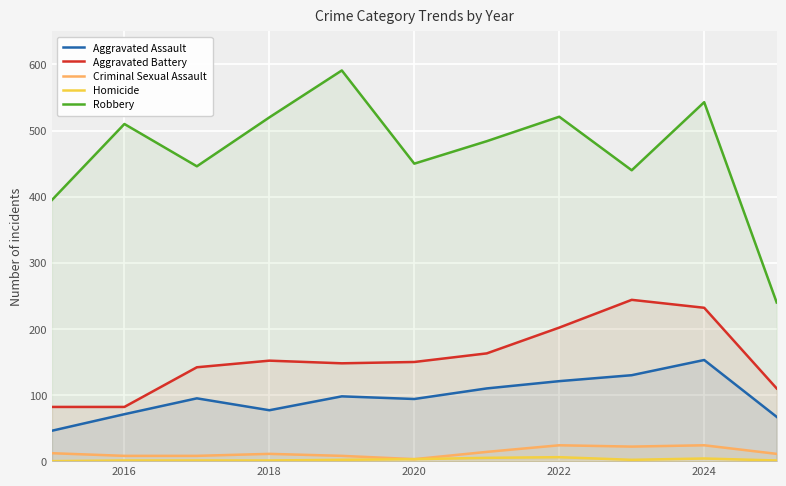

True or false: Aggravated Assault has more than 2 points higher than both neighbors.

True